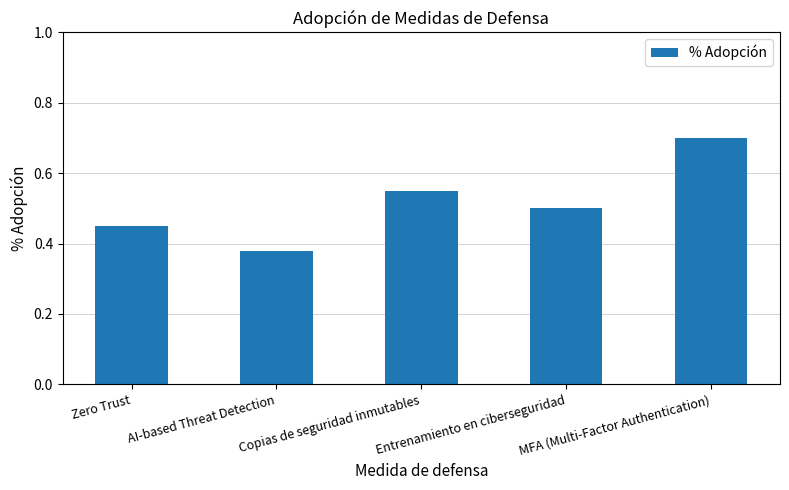

True or false: the data shows 0.5 at Zero Trust.

True